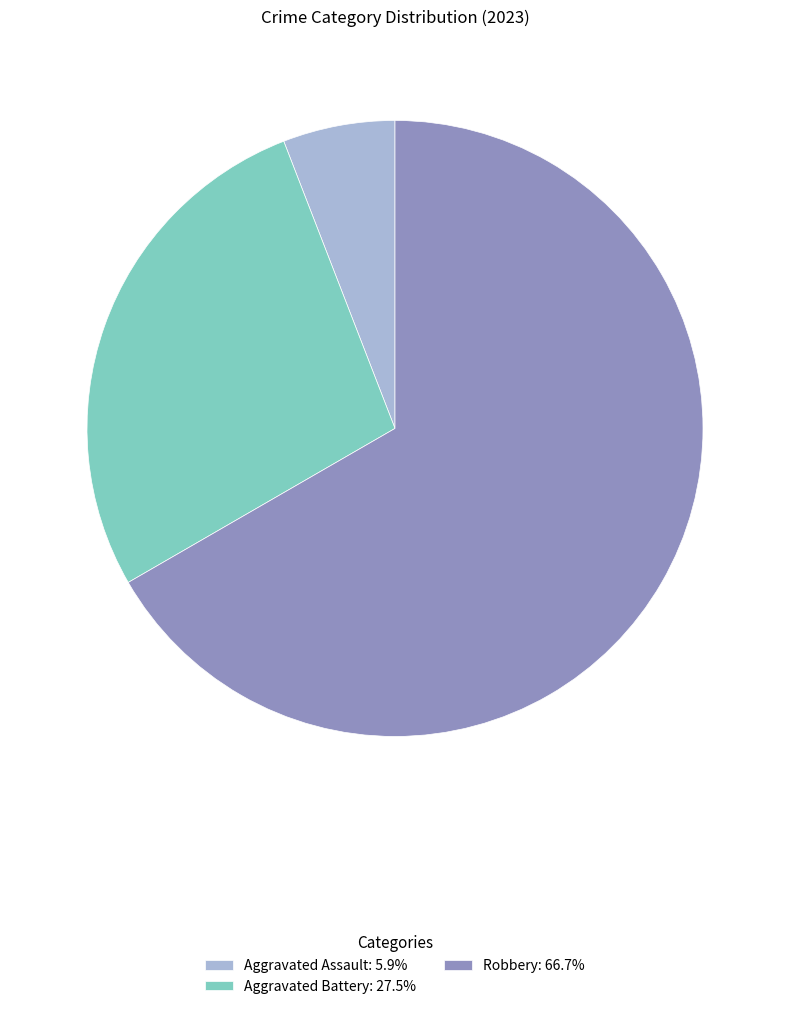

Is there a majority slice in this chart?

Yes